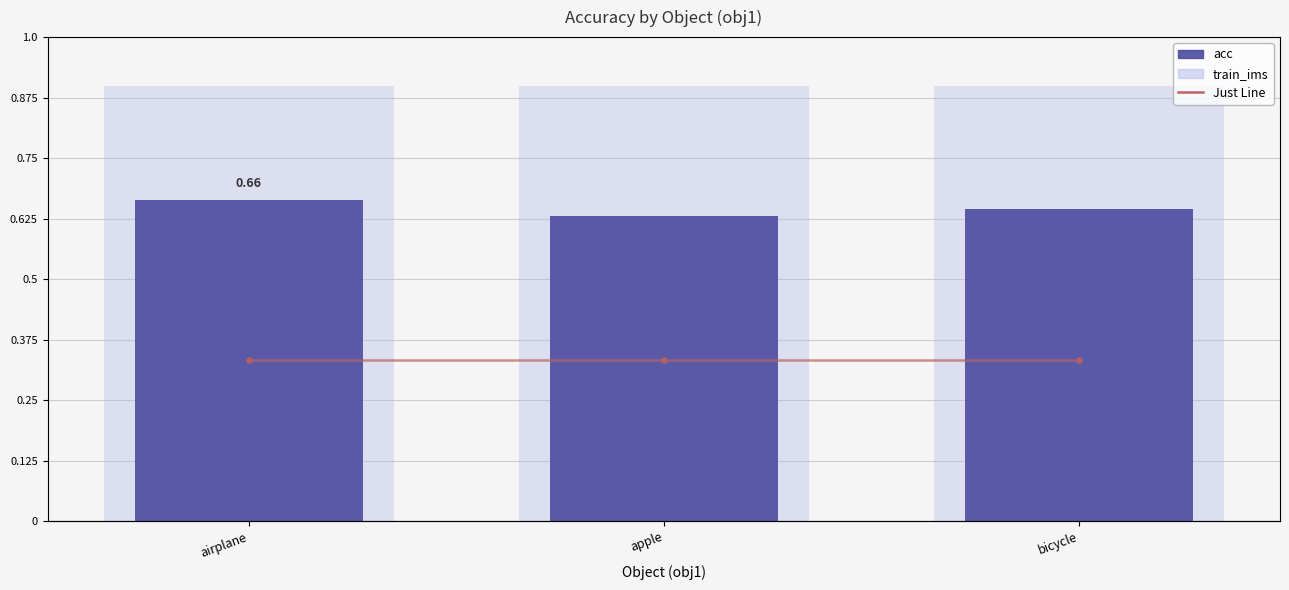

Reading left to right, transcribe all the data shown in this chart.

train_ims: 0.9	0.9	0.9
acc: 0.7	0.6	0.6
Just Line: 0.5	0.5	0.5